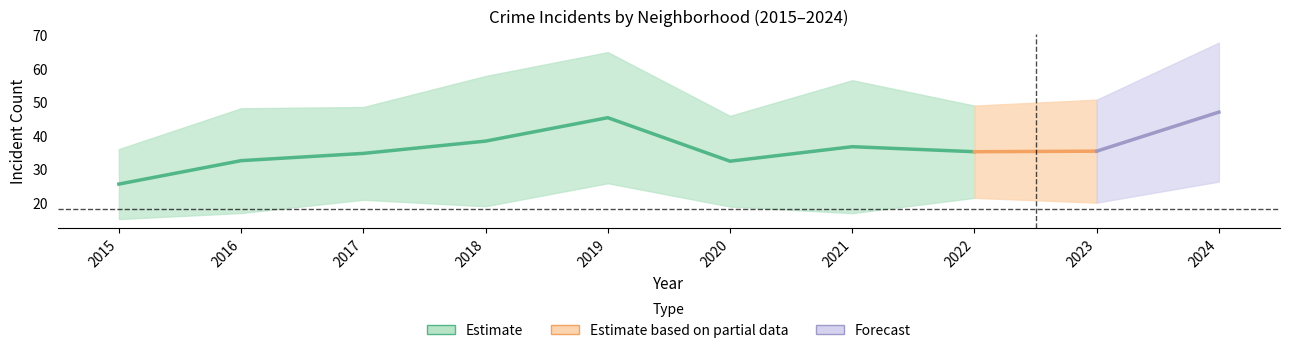

True or false: Grand Crossing has more than 0 interior local peaks.

True